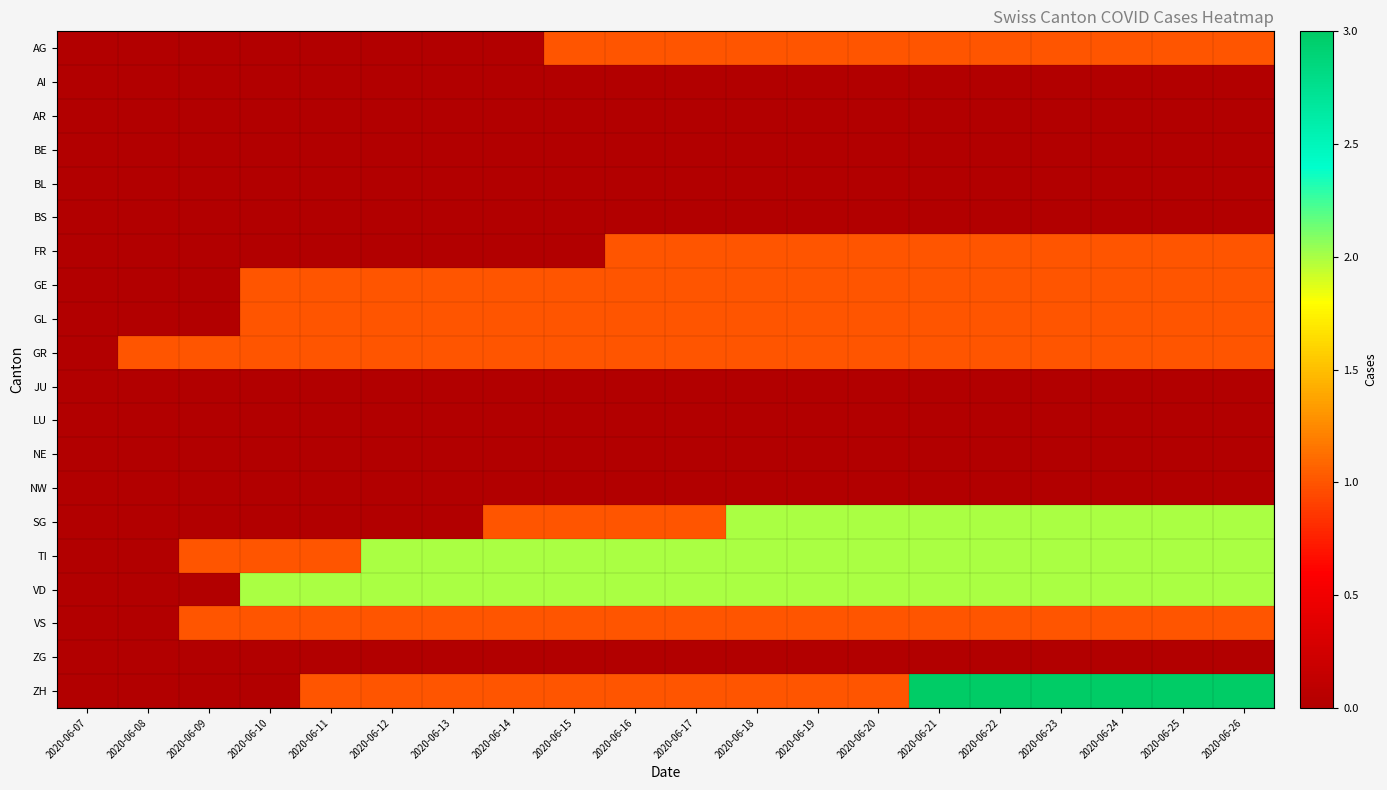

Which series has the widest spread of values?

ZH